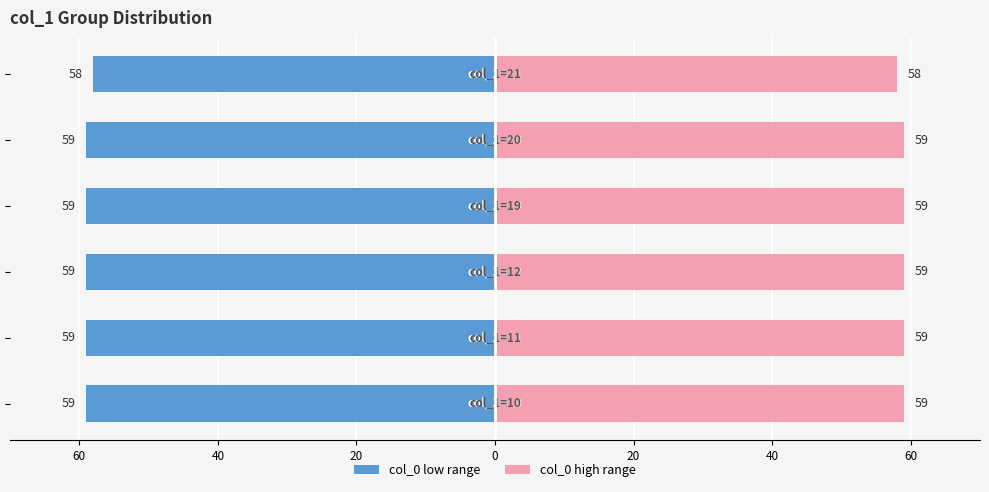

How many bars are there in total?

12